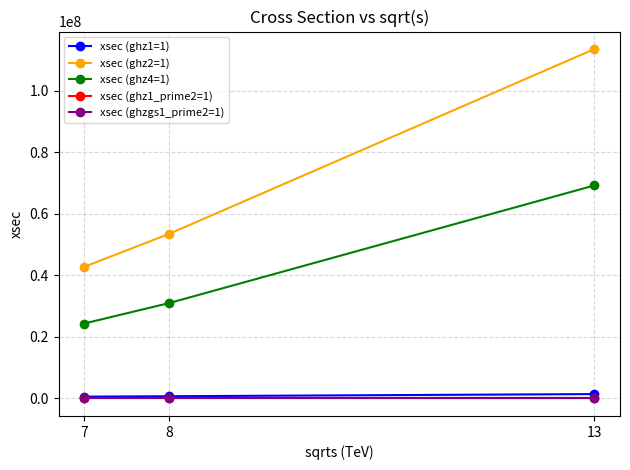

Which category has the highest value in the xsec (ghz2=1) series?

13